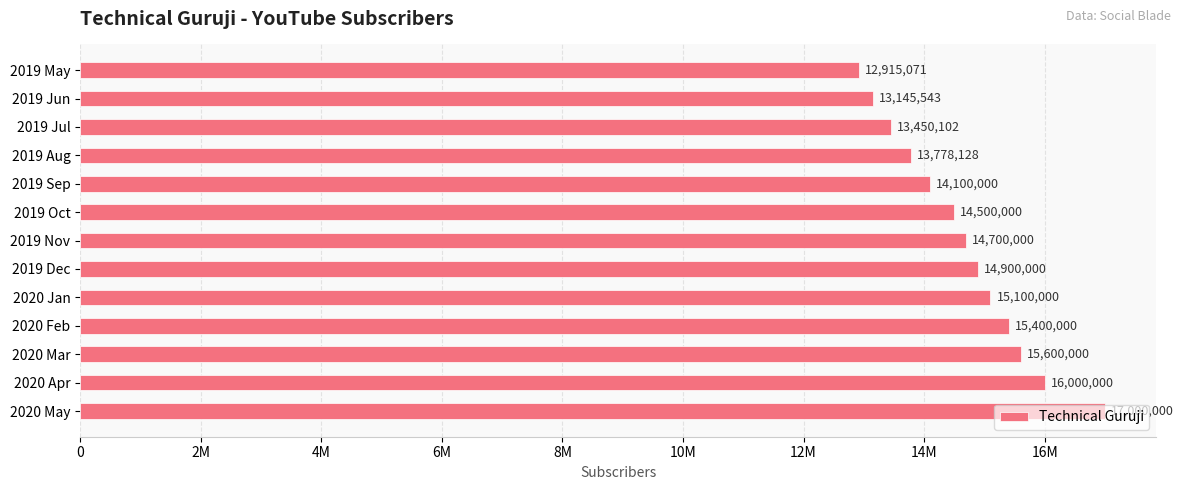

Does the chart contain any negative values?

No